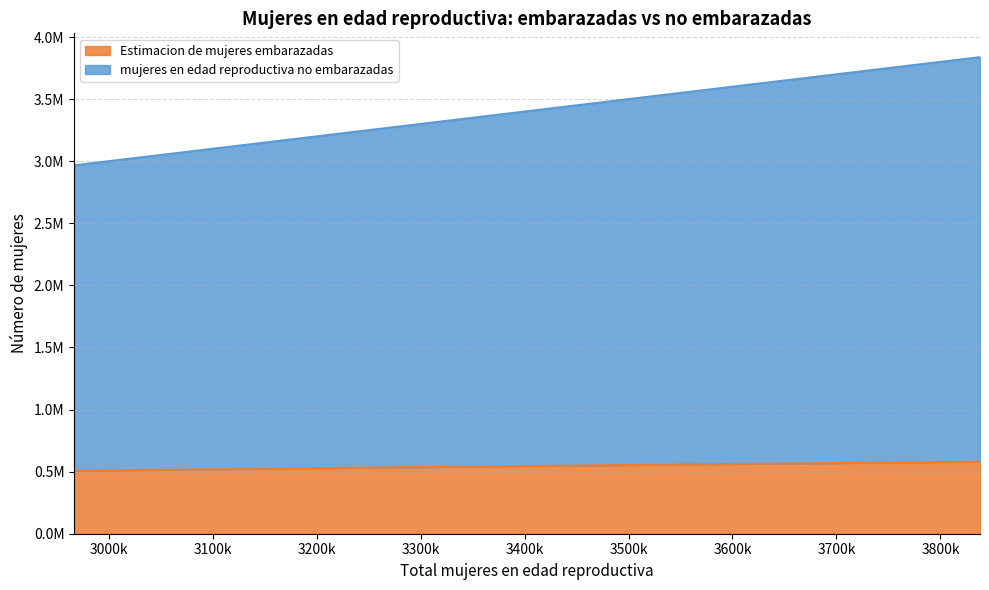

The value of mujeres en edad reproductiva no embarazadas at 3241000 is 3241000.0. True or false?

True